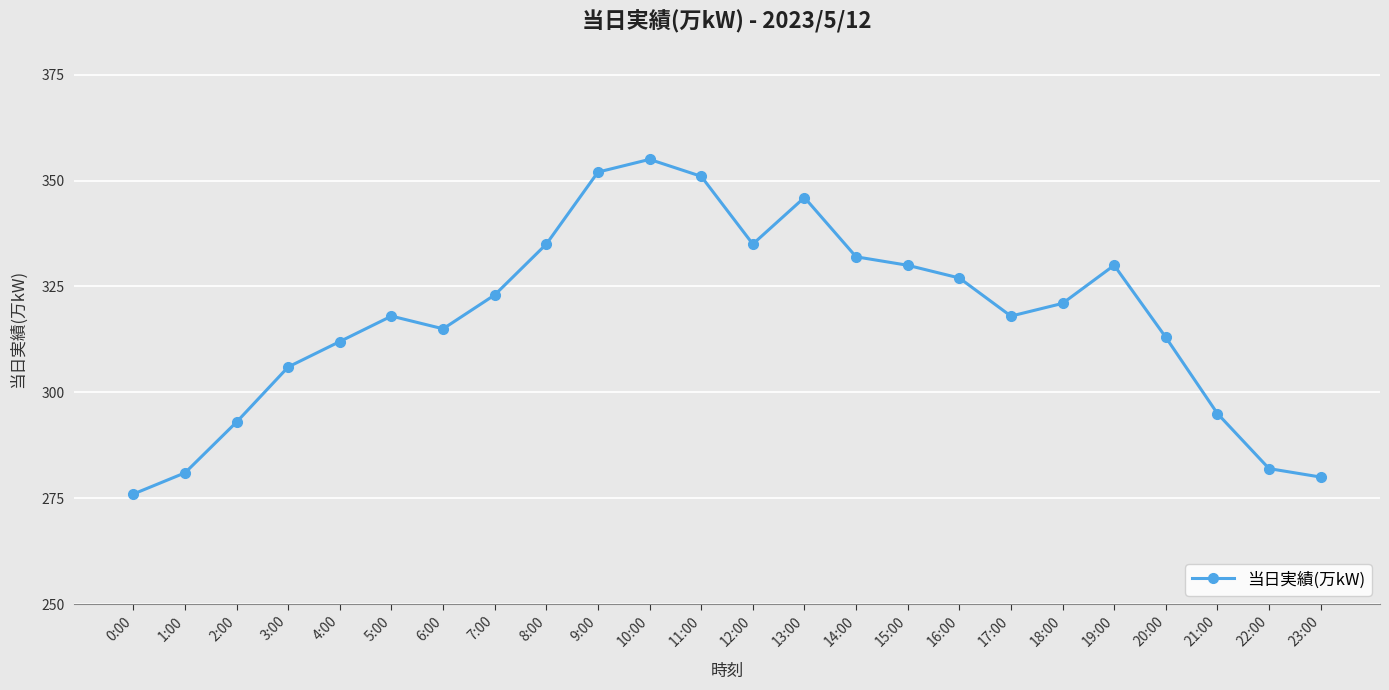

What is the sum of all values?

7626